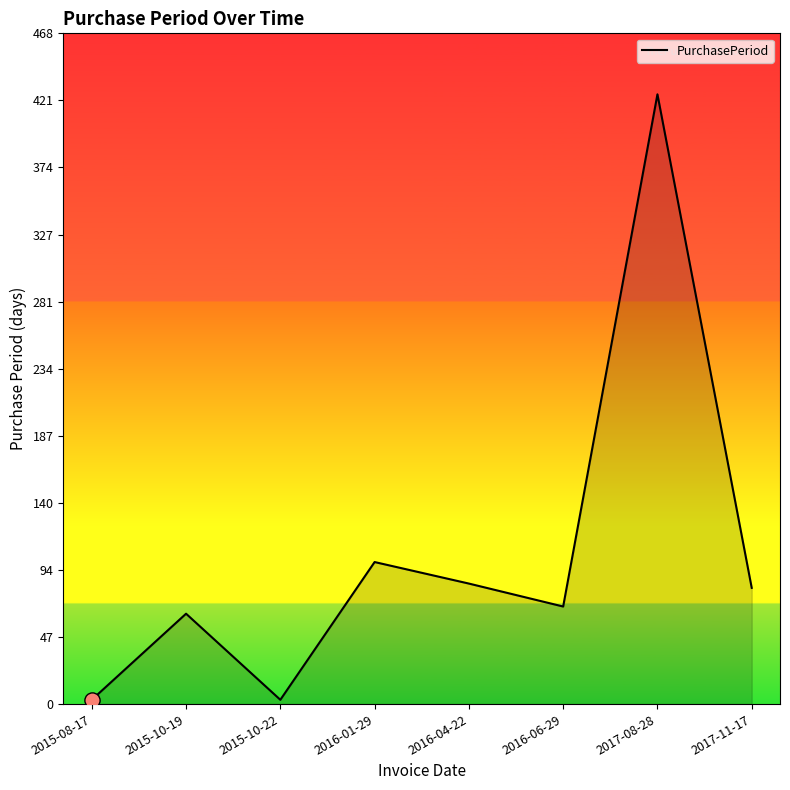

What is the change in value from 2015-10-19 to 2015-10-22?

-60